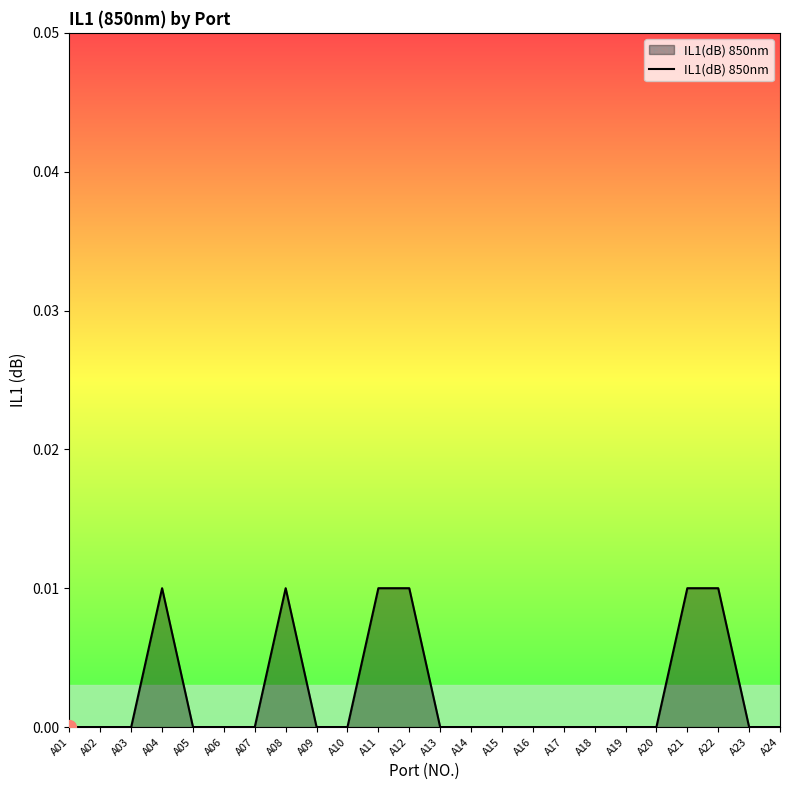

Which has a higher value, A02 or A21?

A21